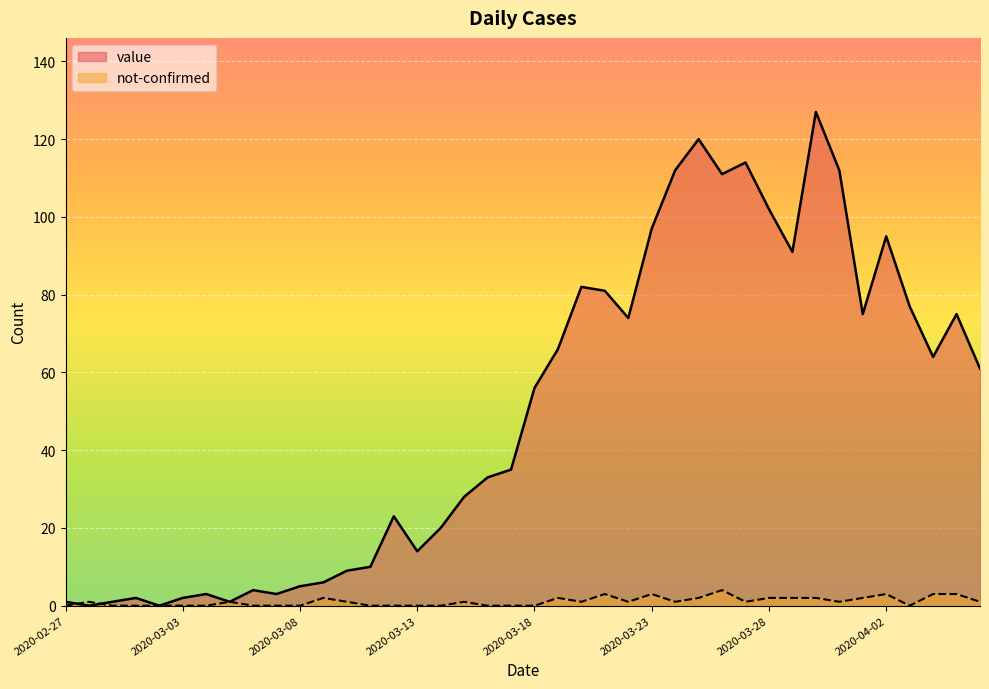

At which category does not-confirmed reach its first local peak?

2020-02-28